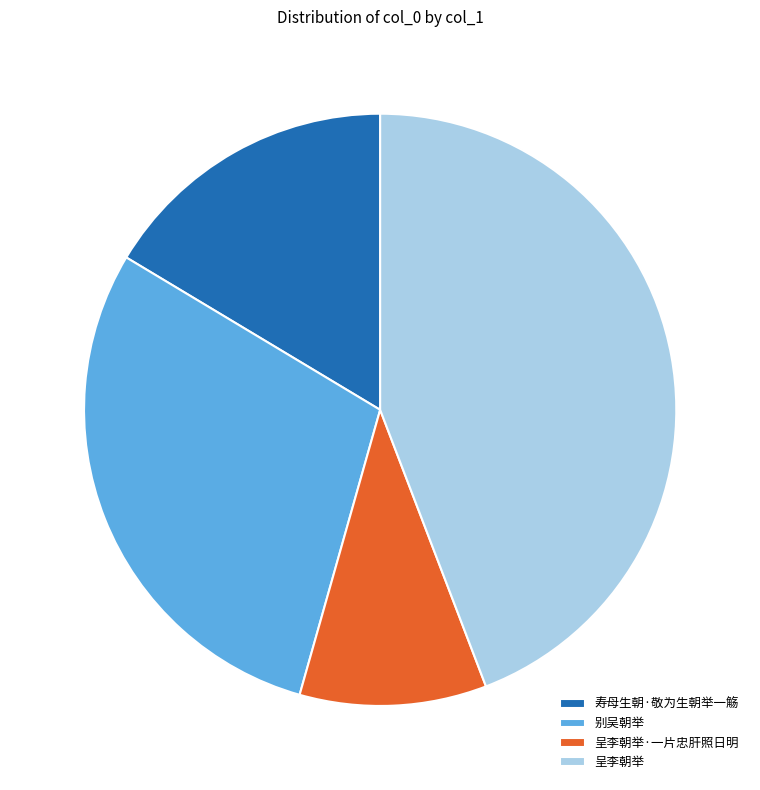

Combined, do 别吴朝举 and 寿母生朝·敬为生朝举一觞 account for over 50%?

No